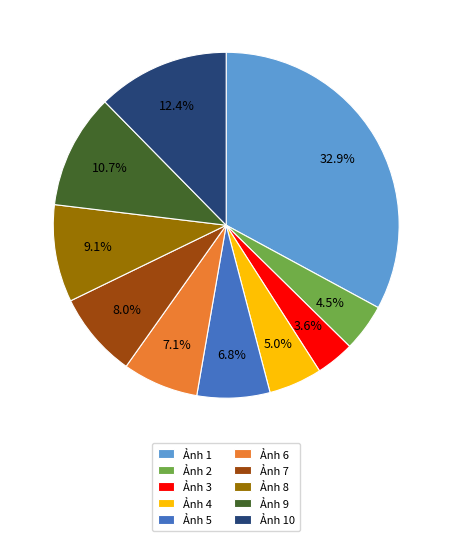

Which has a higher value, Ảnh 8 or Ảnh 5?

Ảnh 8